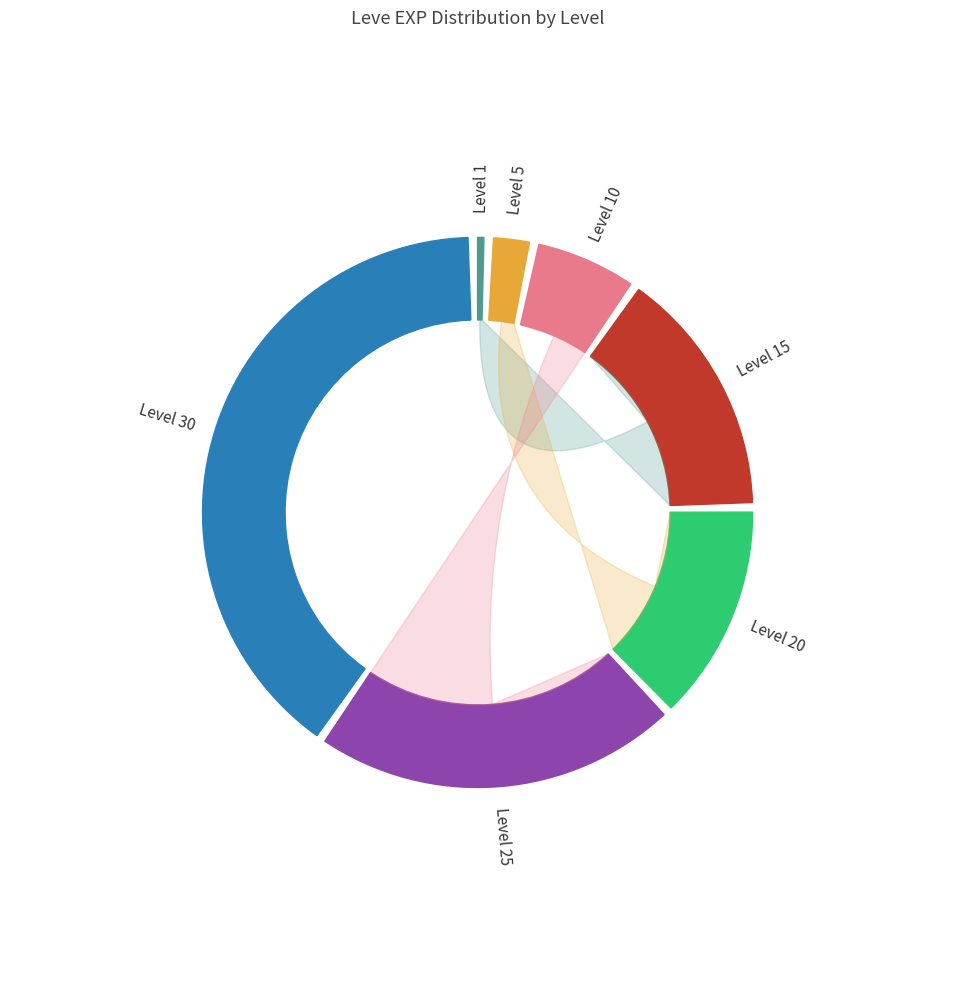

Approximately how many times larger is the value at Level 5 compared to Level 1?

5.7